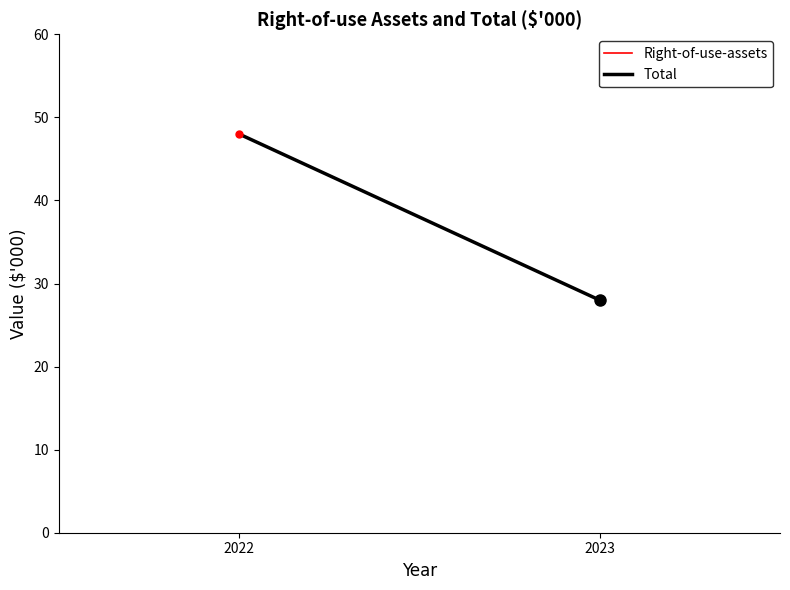

What is the difference between the Right-of-use-assets values at 2022 and 2023?

20